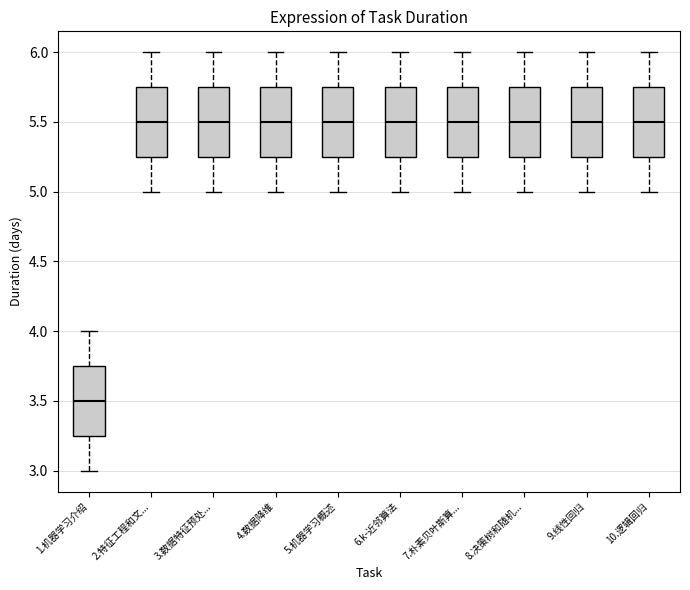

Reading left to right, transcribe this box plot: for each box, give where its median line is, the range the box spans, and where its two whiskers end, as read against the y-axis. The values are not printed on the chart, so give them approximately, as read against the axis.

1.机器学习介绍: median 3.50, box 3.25 to 3.75, whiskers 3.00 to 4.00
2.特征工程和文...: median 5.50, box 5.25 to 5.75, whiskers 5.00 to 6.00
3.数据特征预处...: median 5.50, box 5.25 to 5.75, whiskers 5.00 to 6.00
4.数据降维: median 5.50, box 5.25 to 5.75, whiskers 5.00 to 6.00
5.机器学习概述: median 5.50, box 5.25 to 5.75, whiskers 5.00 to 6.00
6.k-近邻算法: median 5.50, box 5.25 to 5.75, whiskers 5.00 to 6.00
7.朴素贝叶斯算...: median 5.50, box 5.25 to 5.75, whiskers 5.00 to 6.00
8.决策树和随机...: median 5.50, box 5.25 to 5.75, whiskers 5.00 to 6.00
9.线性回归: median 5.50, box 5.25 to 5.75, whiskers 5.00 to 6.00
10.逻辑回归: median 5.50, box 5.25 to 5.75, whiskers 5.00 to 6.00